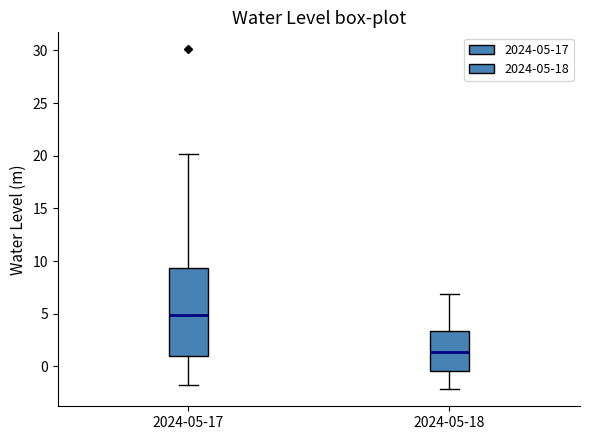

Reading left to right, read every box against the y-axis: the position of its median line, the range the box covers, and the ends of its whiskers. The values are not printed on the chart, so give them approximately, as read against the axis.

2024-05-17: median 5.0, box 1.0 to 9.5, whiskers -2.0 to 20.0
2024-05-18: median 1.5, box -0.5 to 3.5, whiskers -2.0 to 7.0